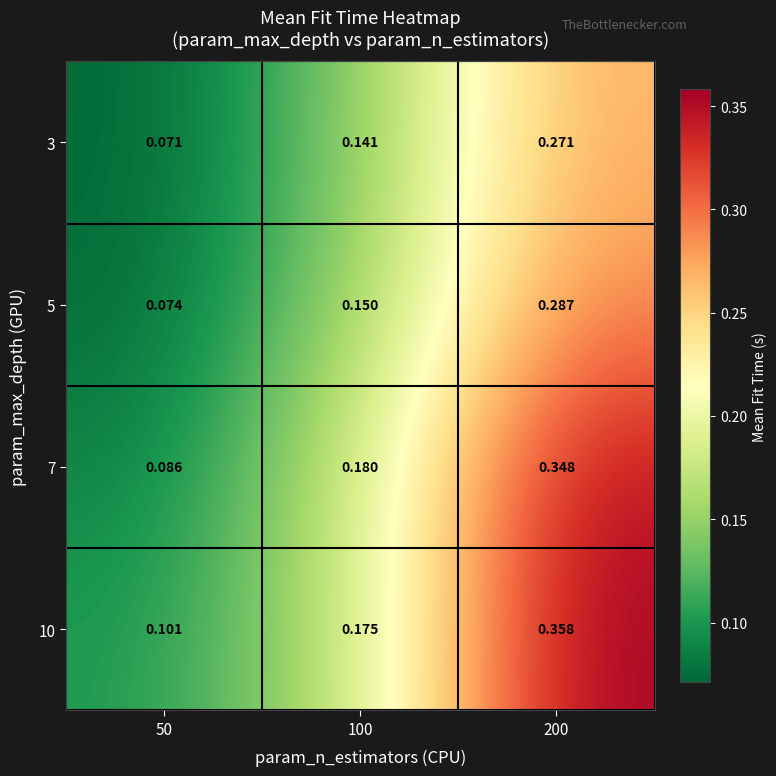

Is the value of 7 at 200 greater than the value of 3 at 100?

Yes